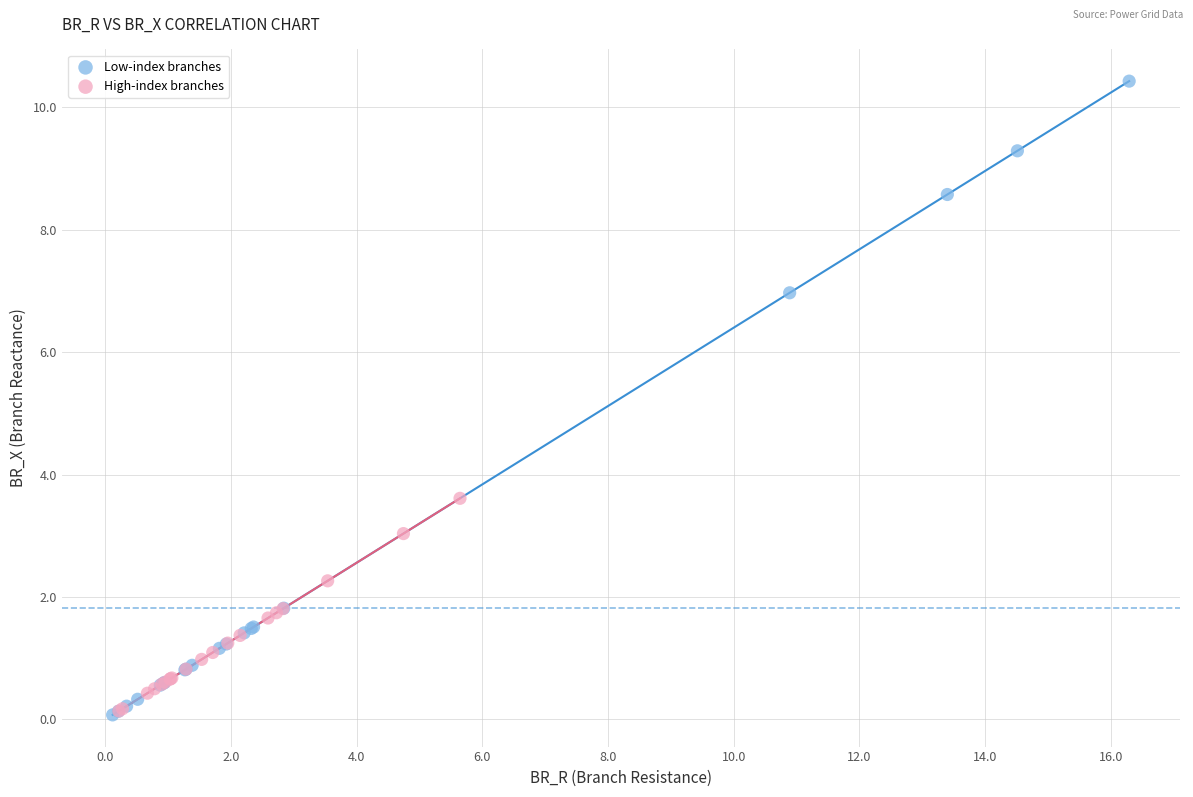

Which series has the largest Y range (max minus min)?

Low-index branches